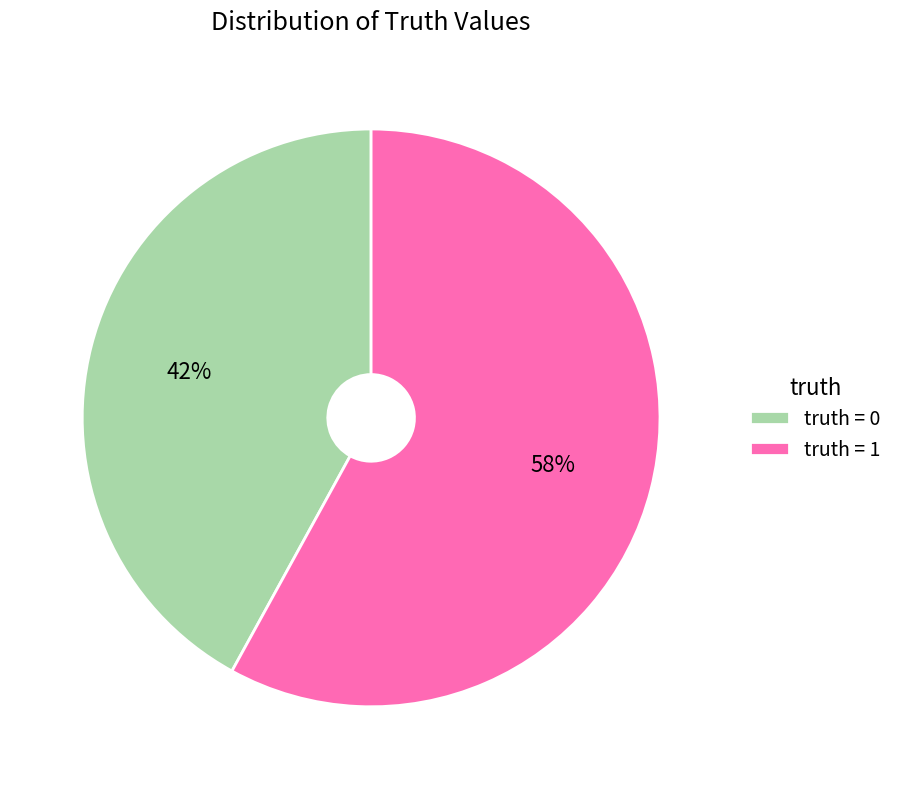

What is the largest slice in the pie chart?

truth = 1